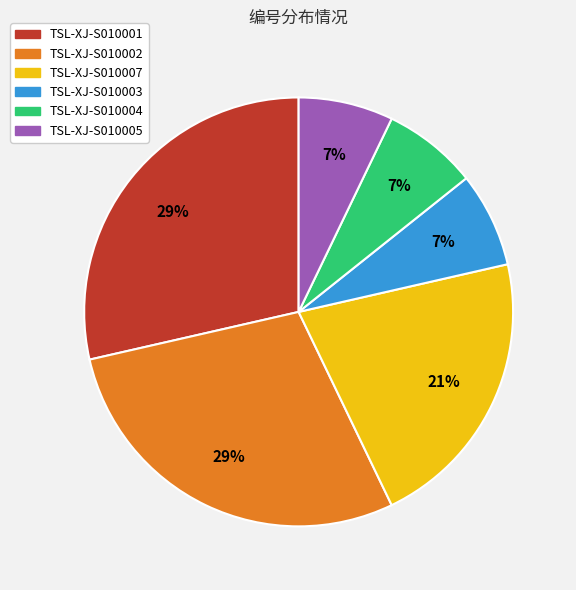

To the nearest percent, what percentage of the pie is TSL-XJ-S010003?

7%